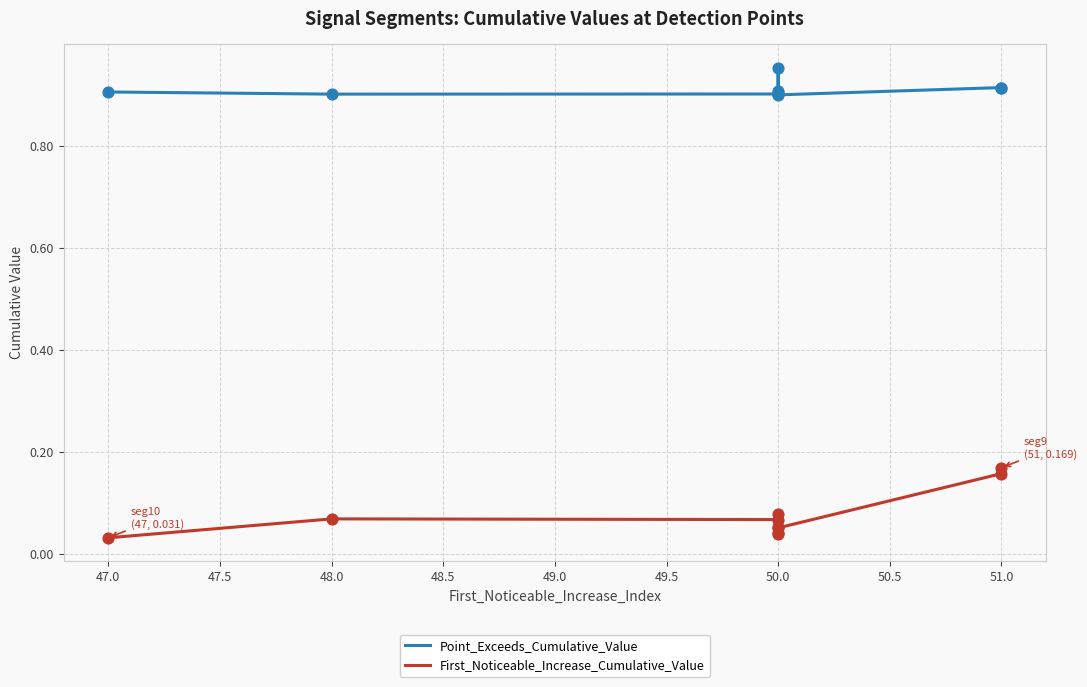

Which series has the largest total across all categories?

Point_Exceeds_Cumulative_Value